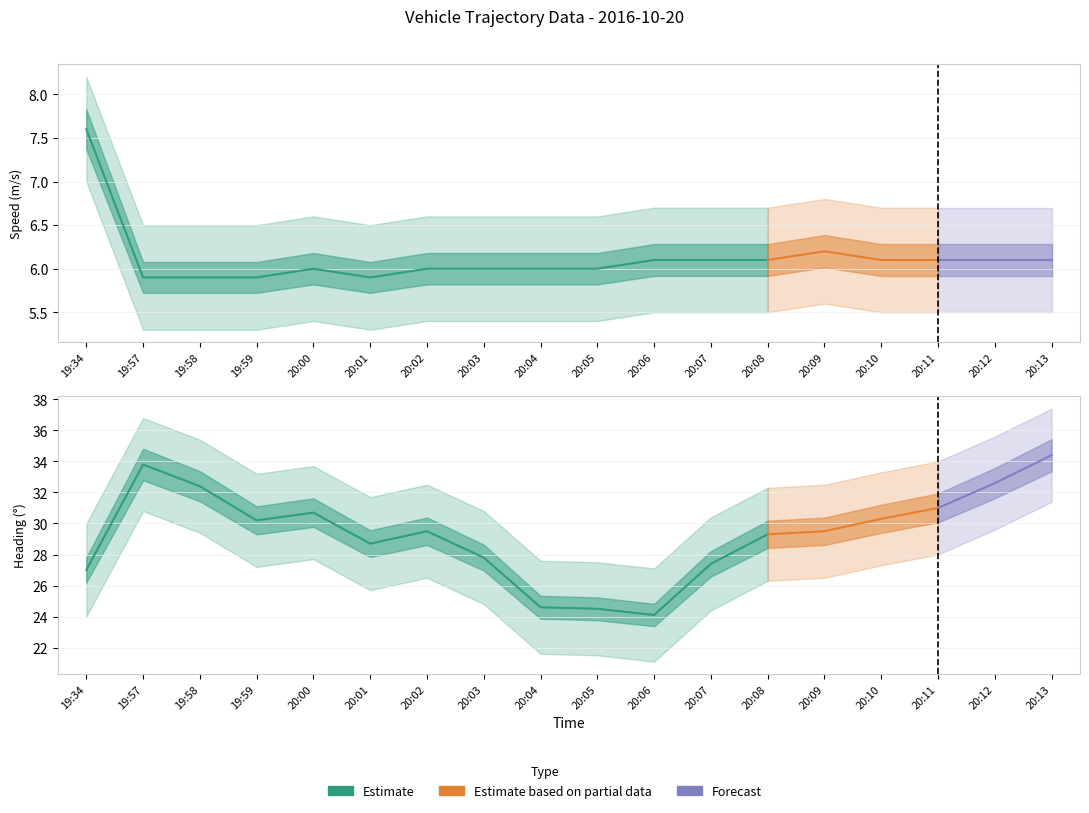

Where is speed nearest to the value 6?

20:00